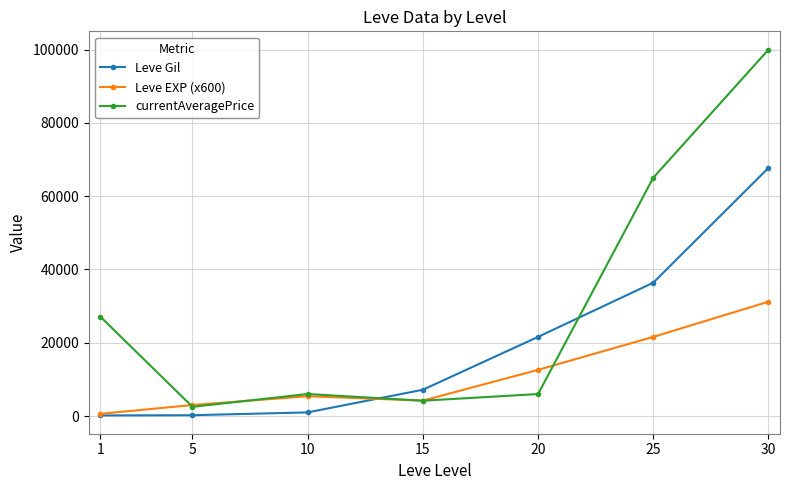

What is the difference between the maximum and minimum values in the Leve Gil series?

67570